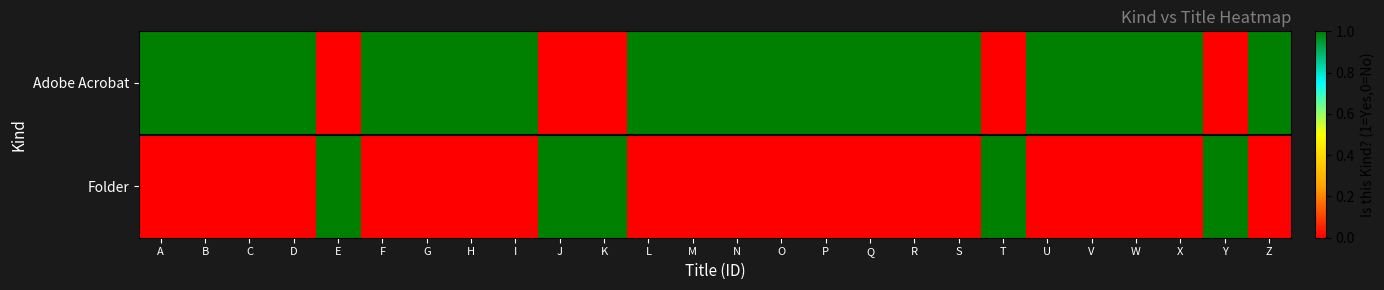

At how many categories does at least one series exceed 0?

26